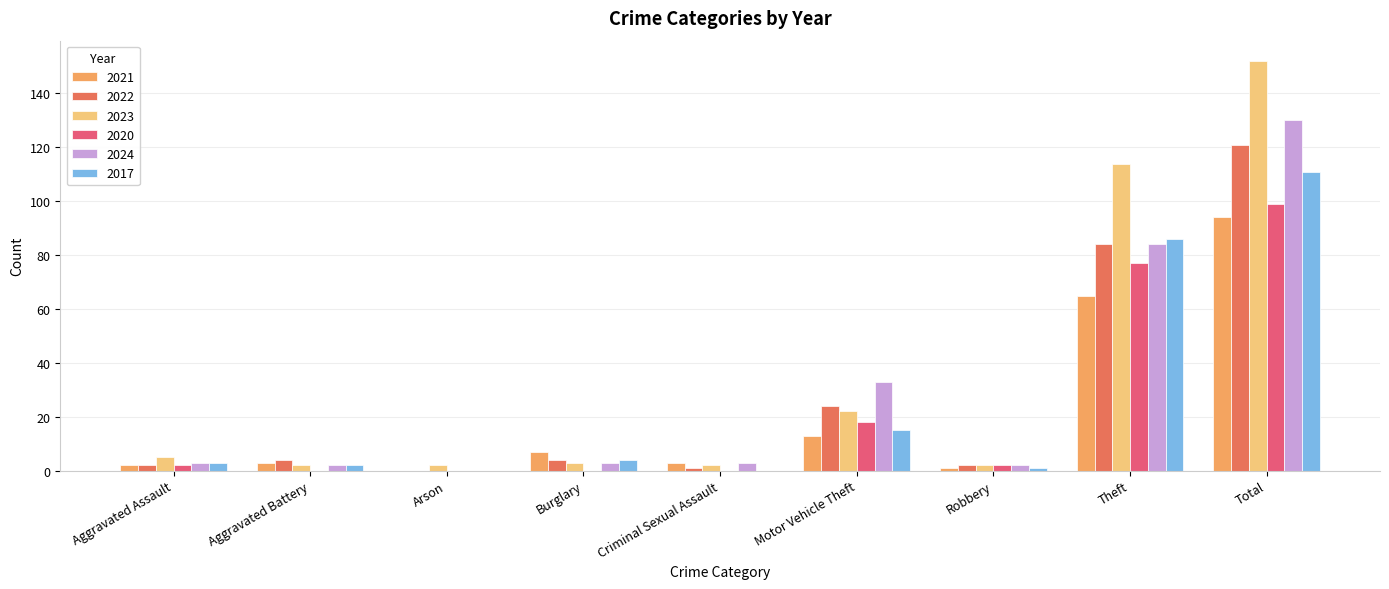

What is the sum of the 2017 values at Arson and Aggravated Assault?

3